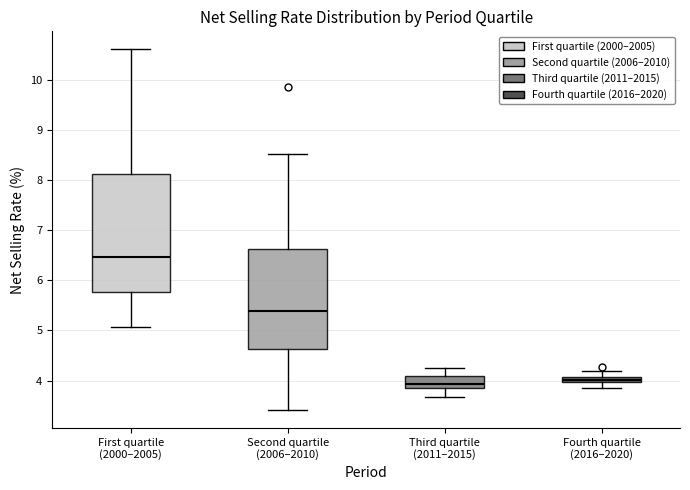

Comparing the boxes themselves (not the whiskers), which one is the tallest?

First quartile (2000–2005)